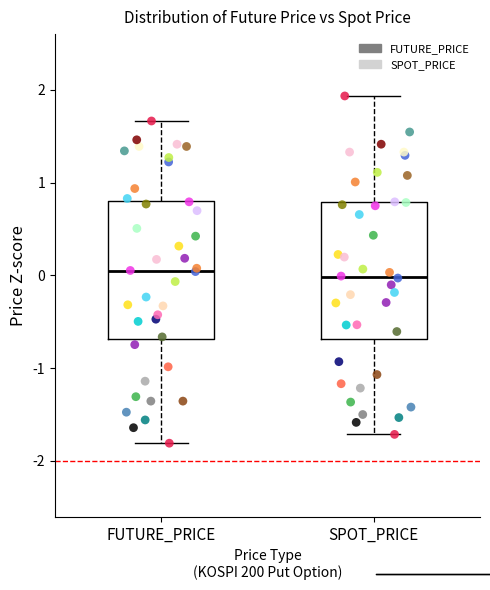

Reading left to right, read every box against the y-axis: the position of its median line, the range the box covers, and the ends of its whiskers. The values are not printed on the chart, so give them approximately, as read against the axis.

FUTURE_PRICE: median 0.0, box -0.7 to 0.8, whiskers -1.8 to 1.7
SPOT_PRICE: median 0.0, box -0.7 to 0.8, whiskers -1.7 to 1.9